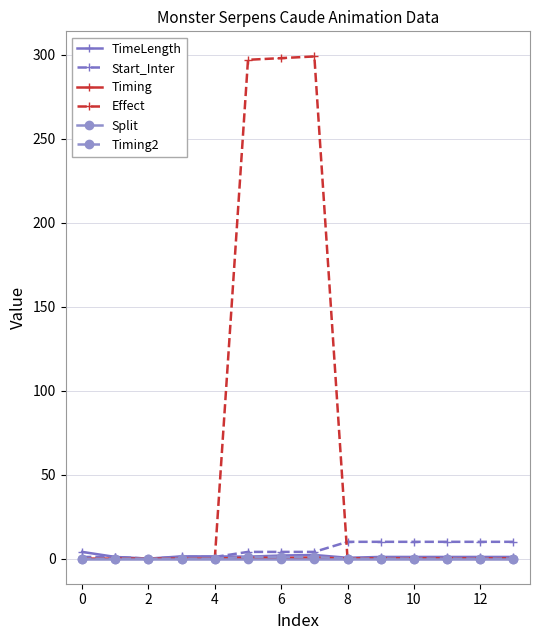

Which series has the widest spread of values?

Effect